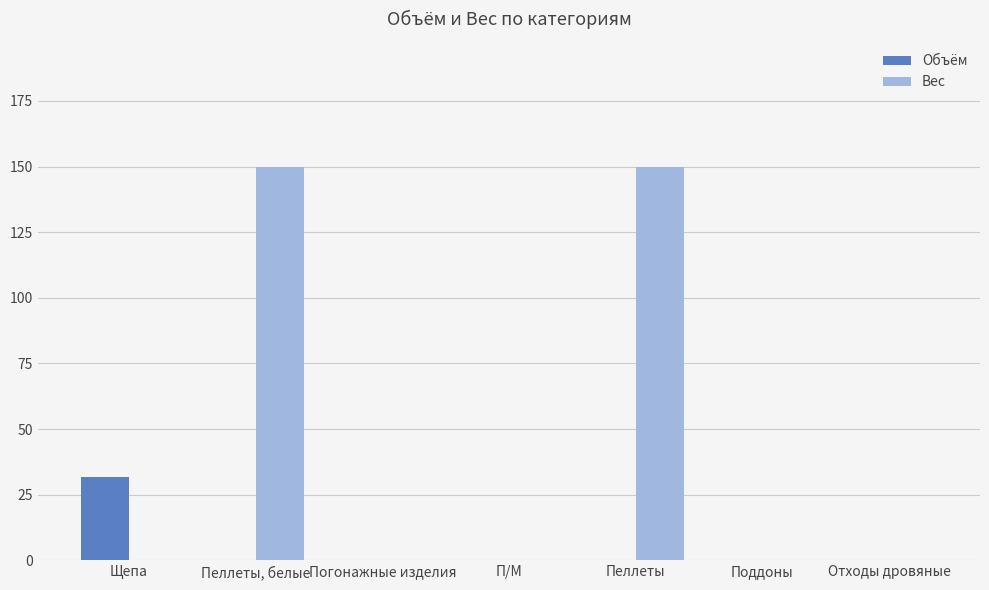

What is the sum of the Объём values at Щепа and Отходы дровяные?

31.7